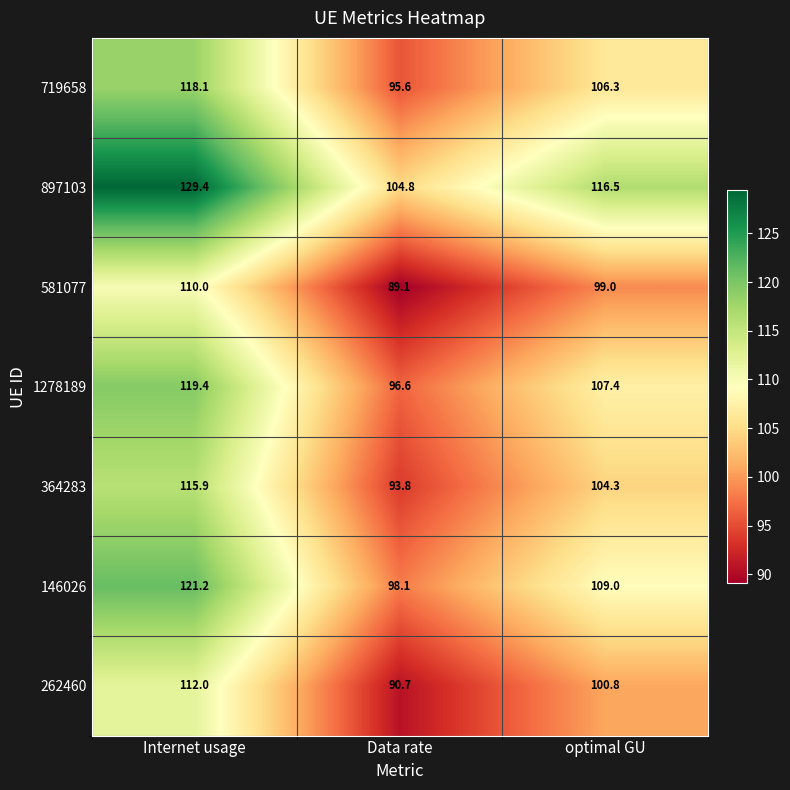

At which category is the sum across all series the highest?

Internet usage